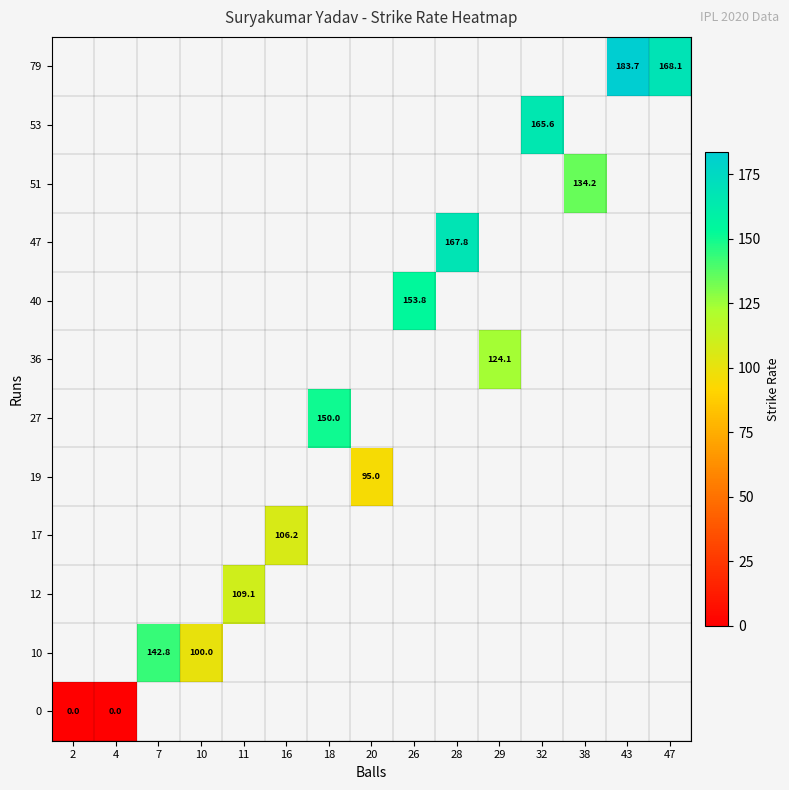

The 51 series shows 33.2 at 38. True or false?

False